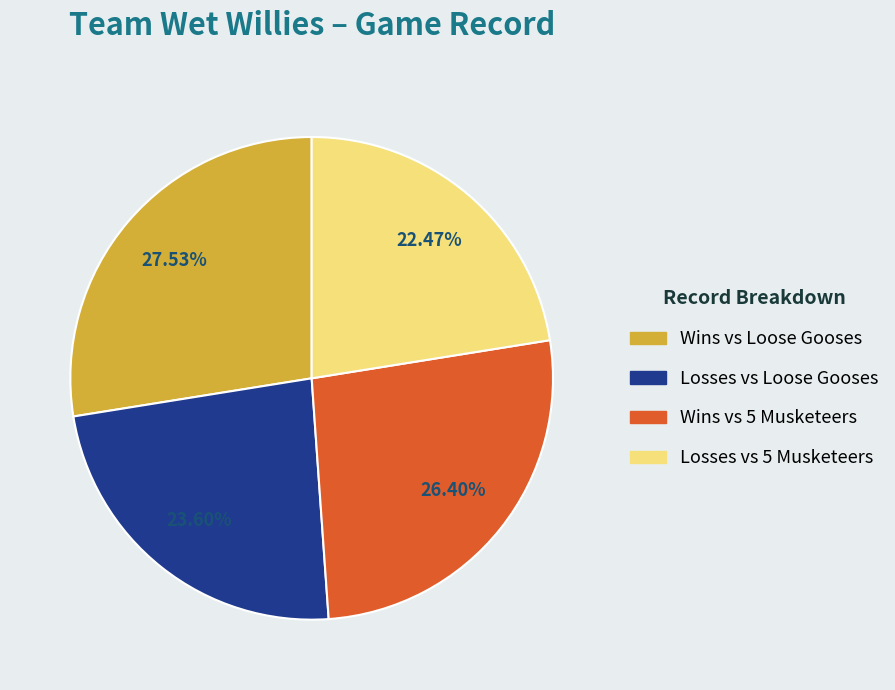

Is the sum of Wins vs 5 Musketeers and Wins vs Loose Gooses greater than half?

Yes